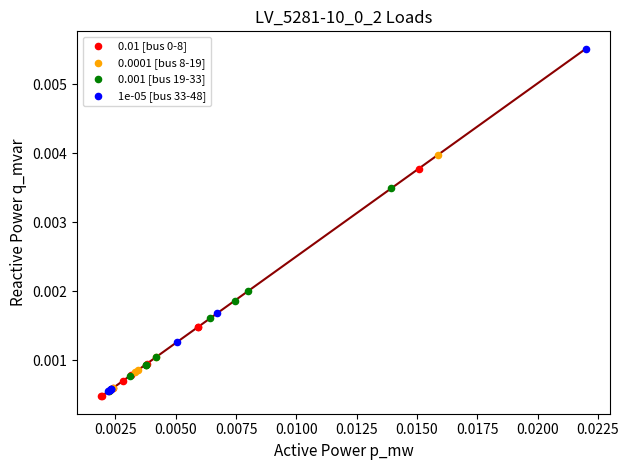

Which series contains the highest Y value?

1e-05 [bus 33-48]